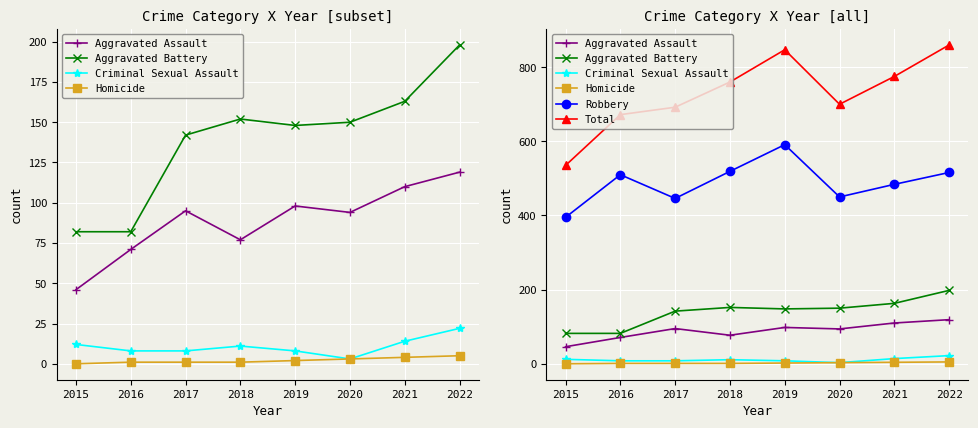

Which series has the largest range (max minus min)?

Total